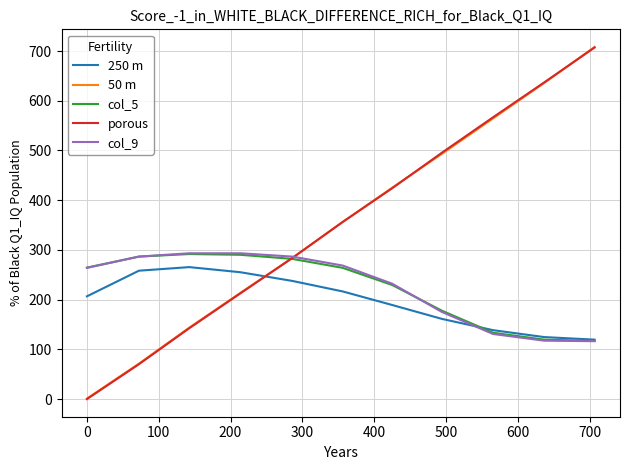

What is the maximum value for 50 m?

708.2